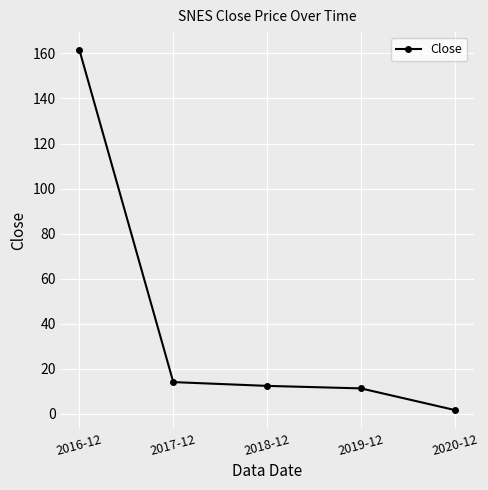

How many lines are shown in the chart?

1